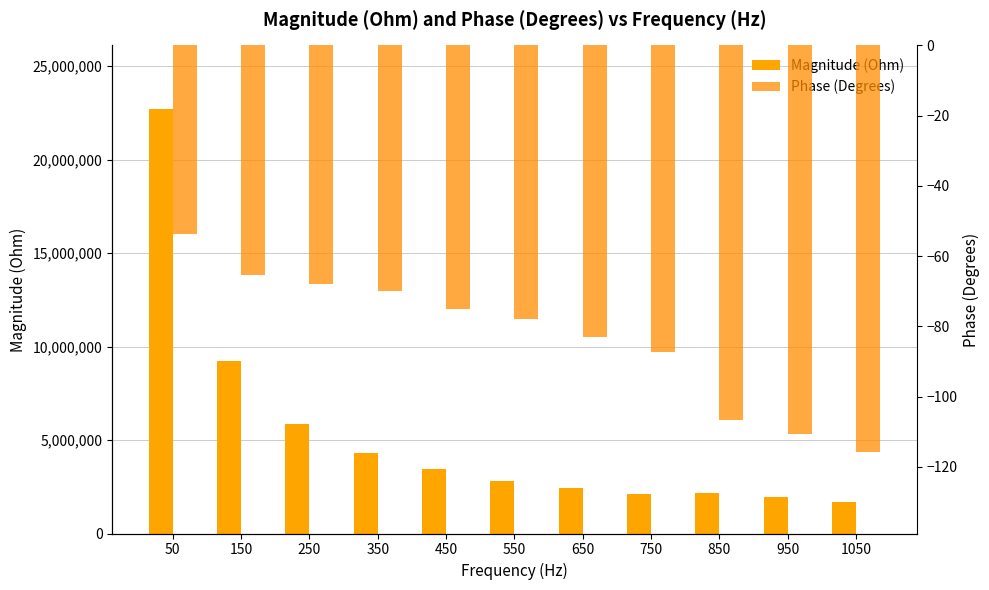

The value of Phase (Degrees) at 50 is -53.8. True or false?

True